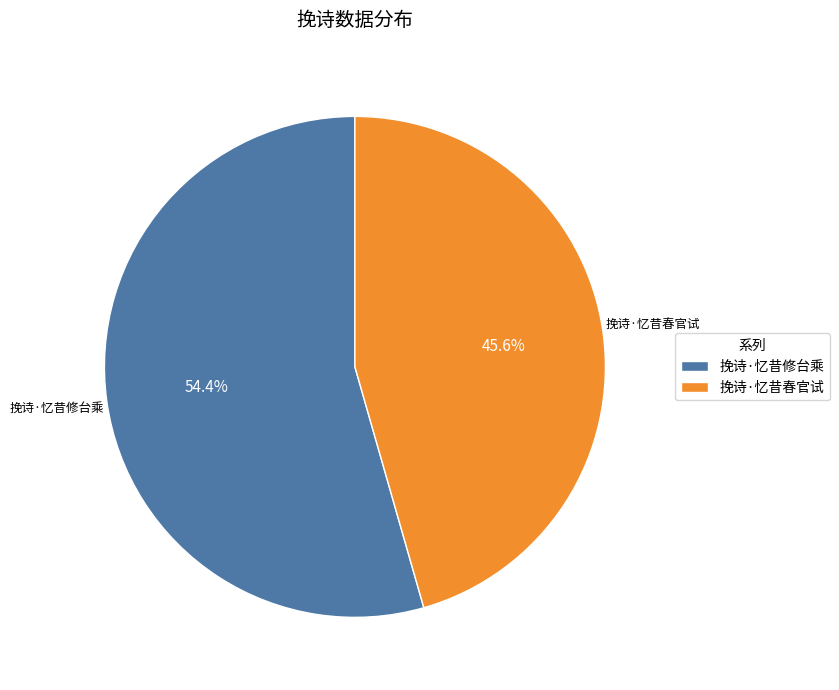

Which category has the smallest portion of the pie?

挽诗·忆昔春官试